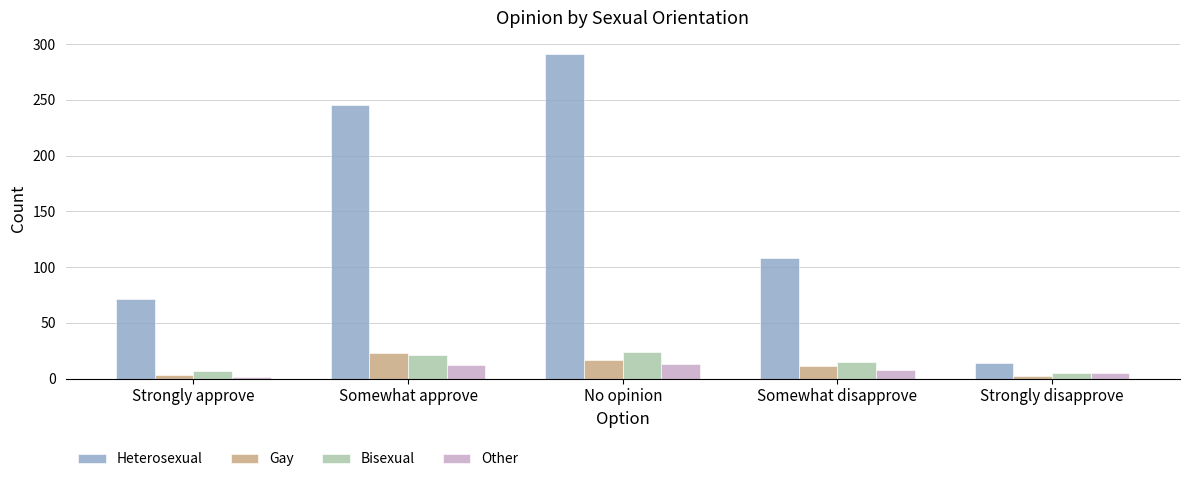

What position from the right is No opinion?

3